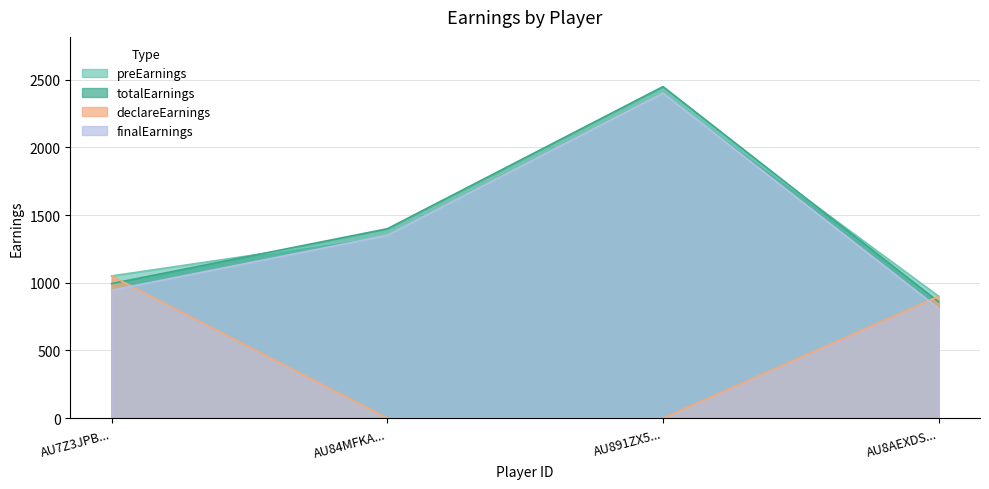

What is the sum of the declareEarnings values at AU84MFKA... and AU8AEXDS...?

900.0